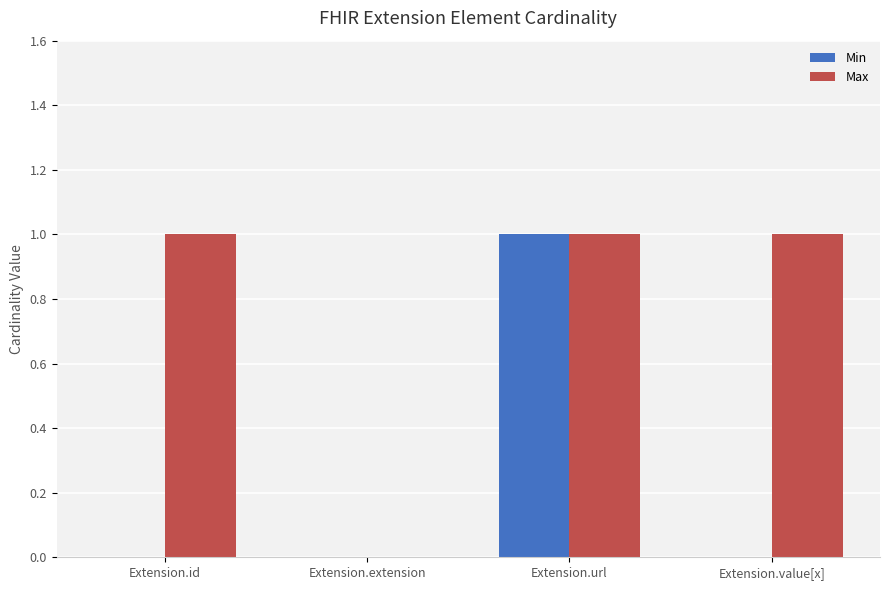

The Min series shows 0 at Extension.extension. True or false?

True